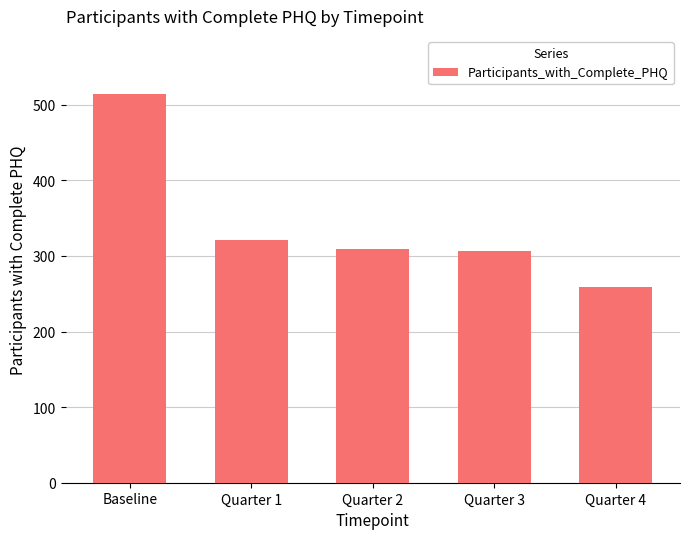

What is the difference between the values at Quarter 2 and Quarter 3?

3